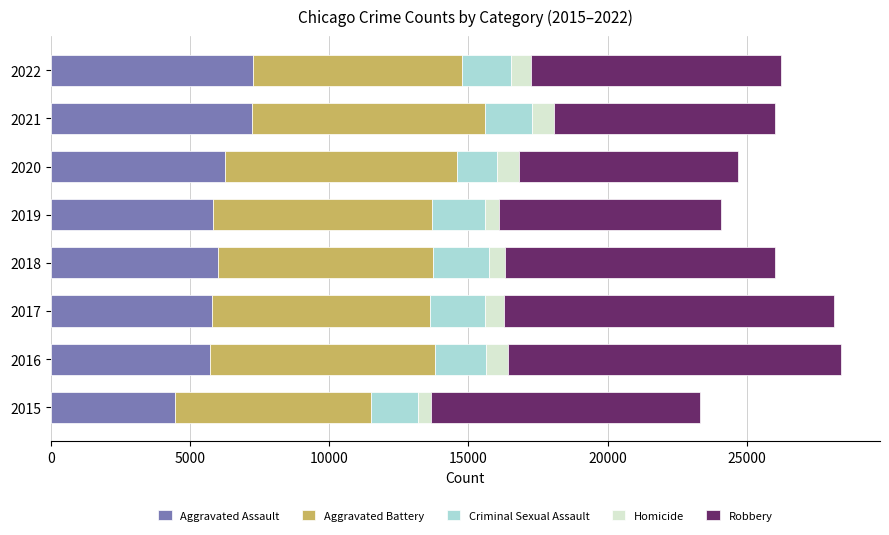

What is the highest value of the Aggravated Assault series?

7277